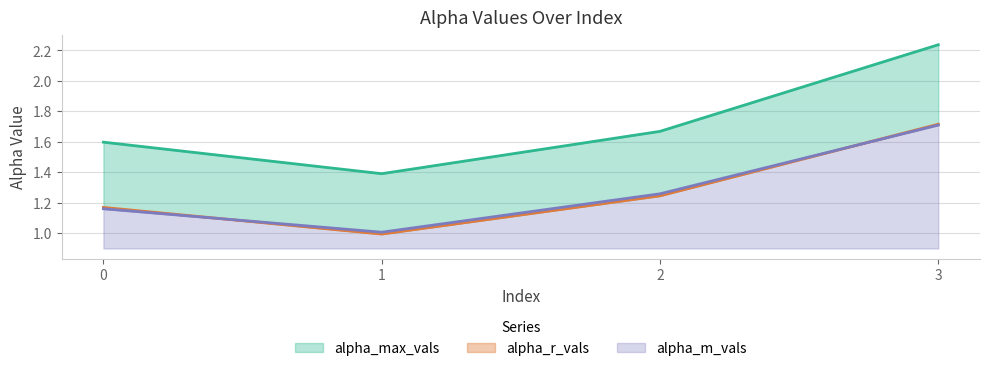

Rank the series by their maximum value, from highest to lowest.

alpha_max_vals, alpha_r_vals, alpha_m_vals